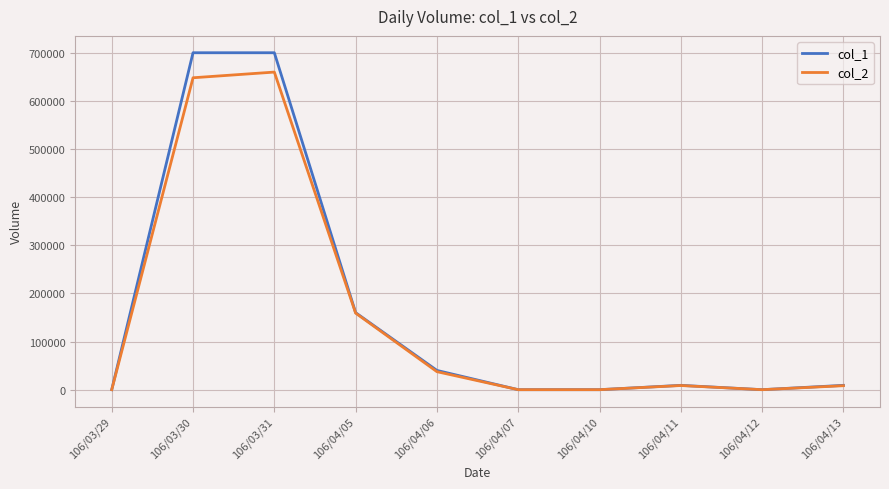

Between 106/04/06 and 106/04/11, which series saw the biggest shift?

col_1